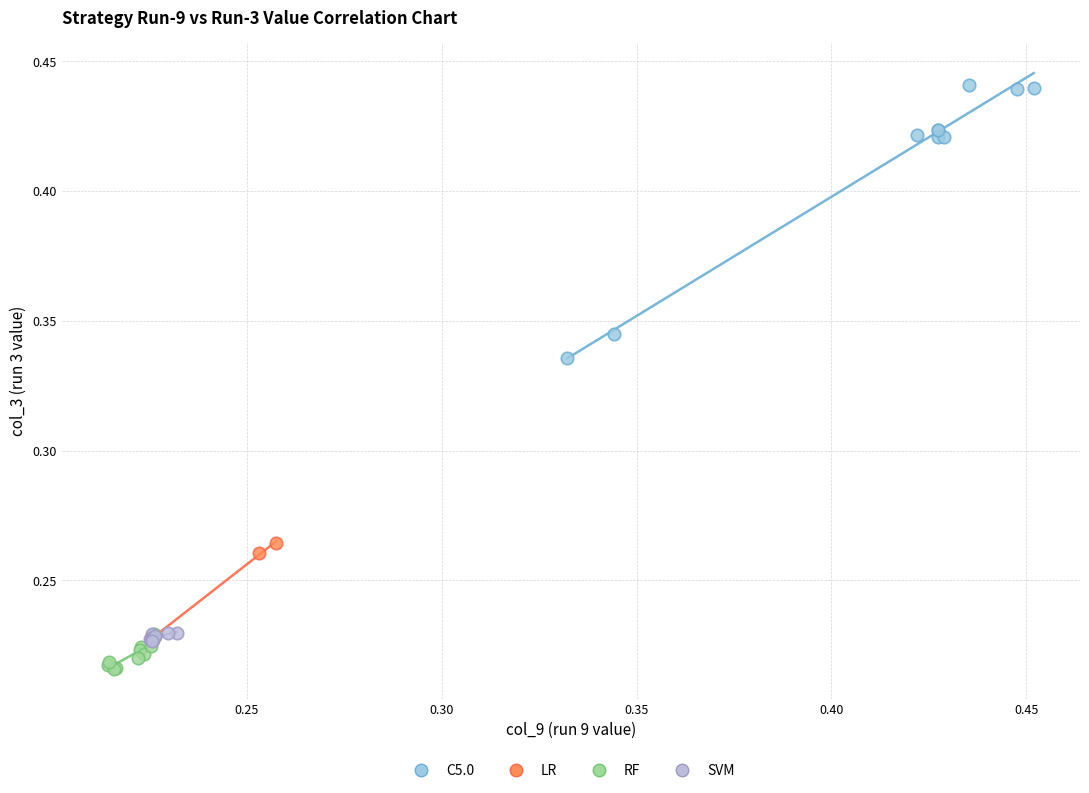

Which series has the widest spread of Y values?

C5.0